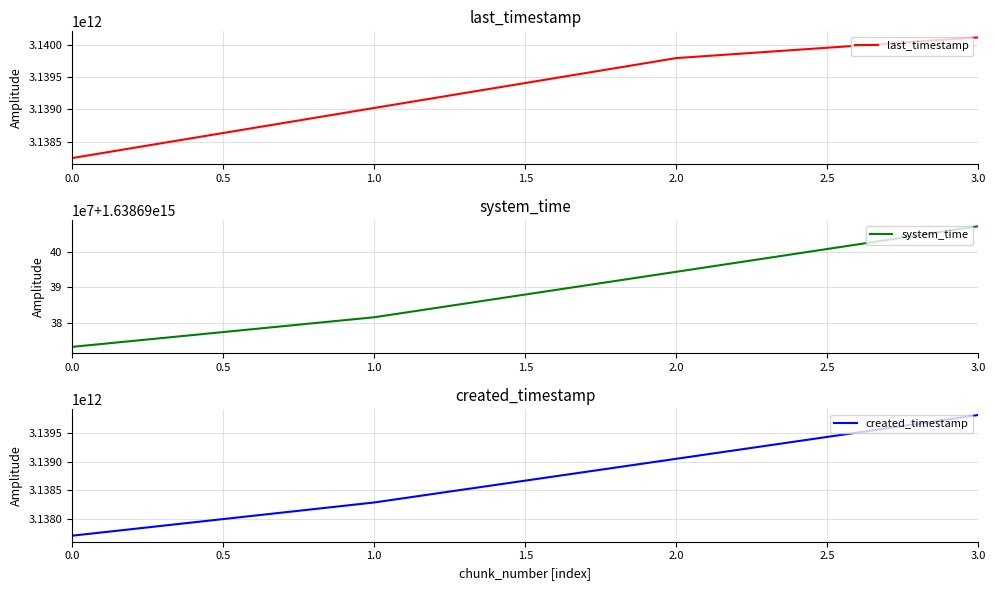

The value of last_timestamp at 0.0 is 820154331250. True or false?

False